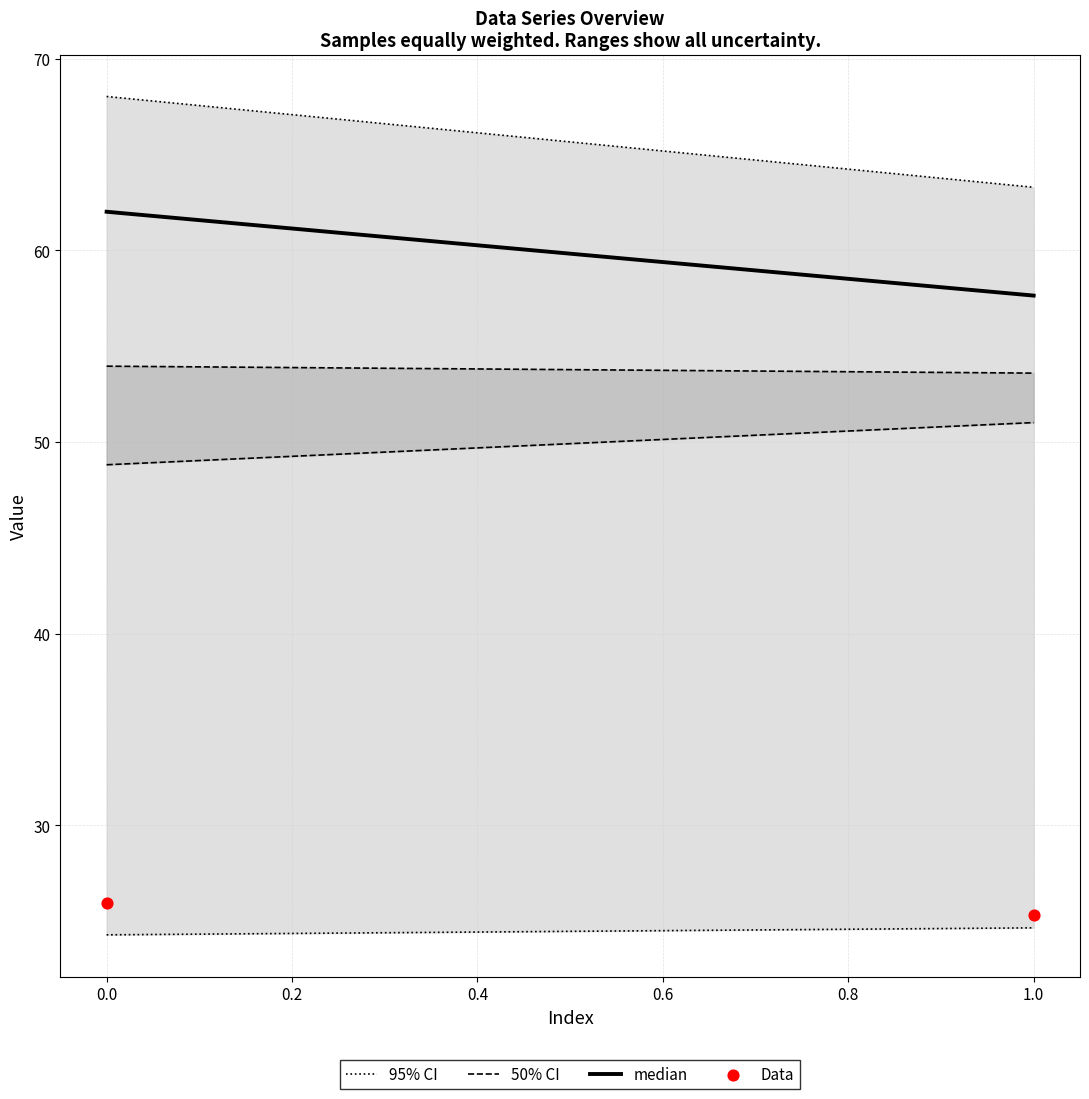

What is the average Y value?

25.6